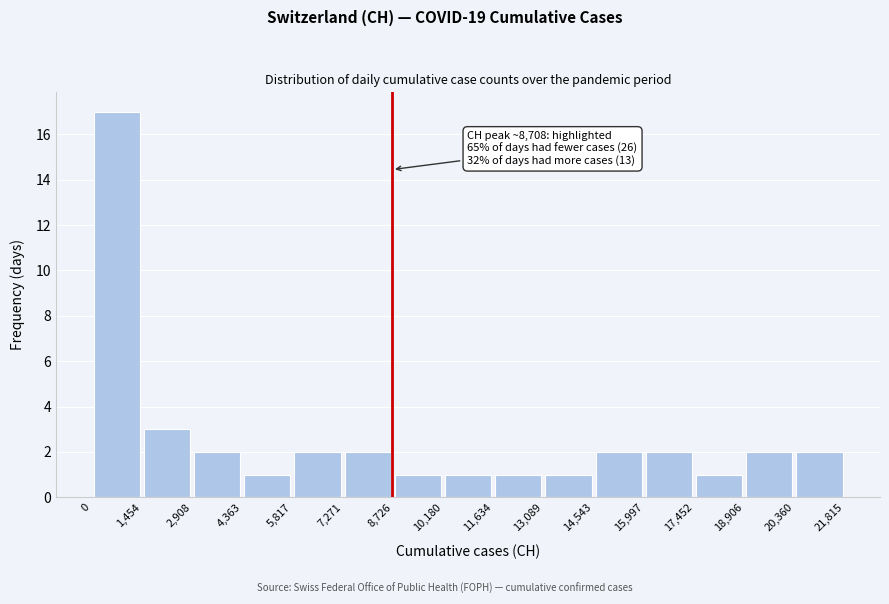

Which range on the x-axis has the tallest bar?

0 to 1,454